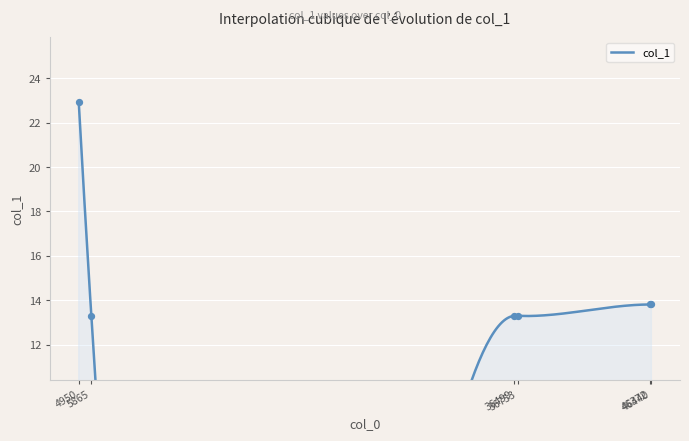

Which has a higher value, 5865 or 4950?

4950